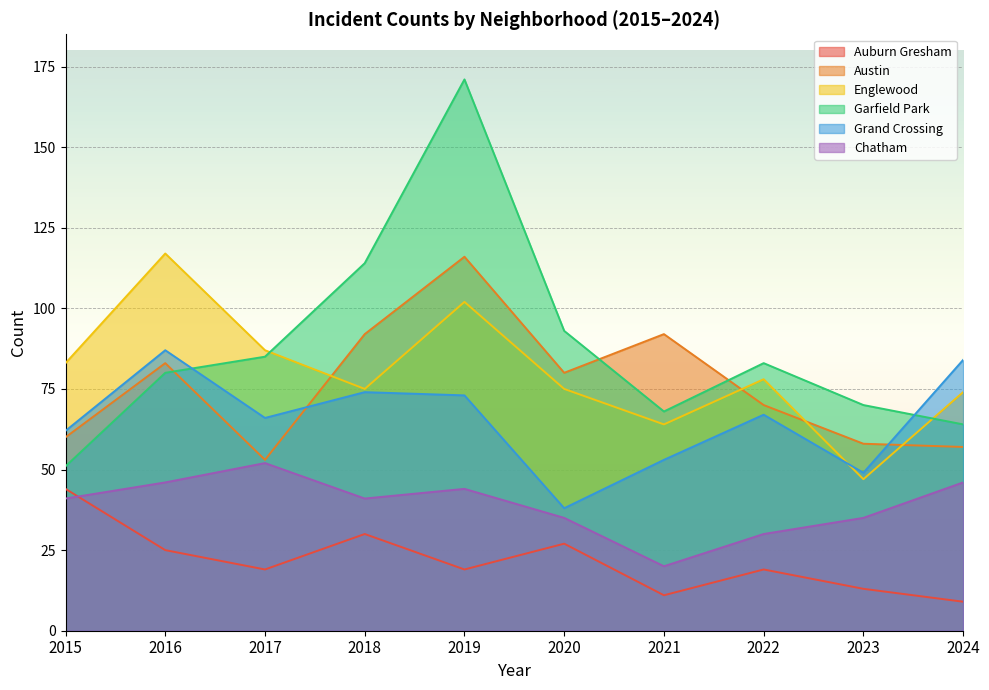

How many lines are shown in the chart?

6